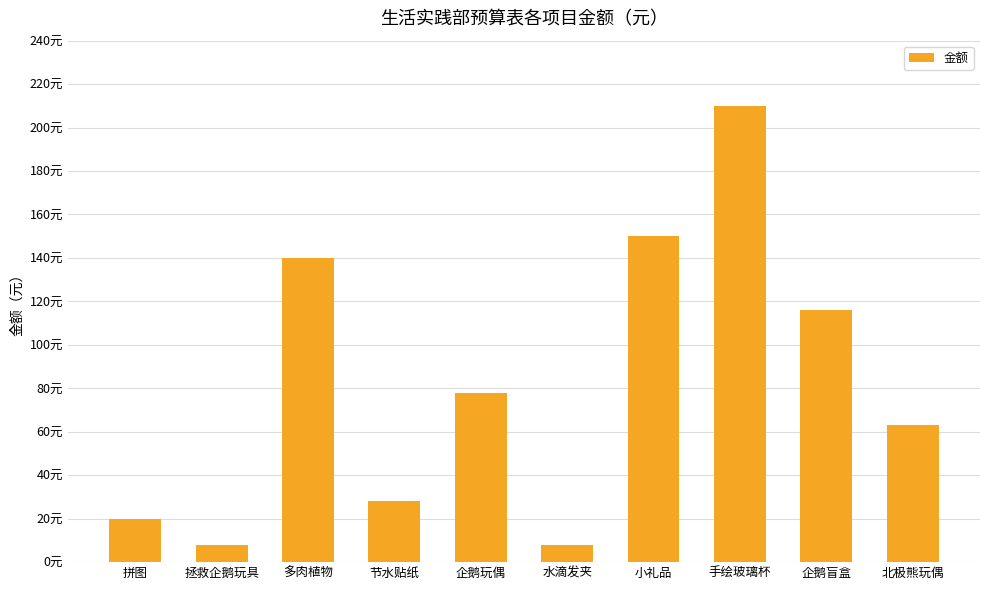

Does the chart contain any negative values?

No